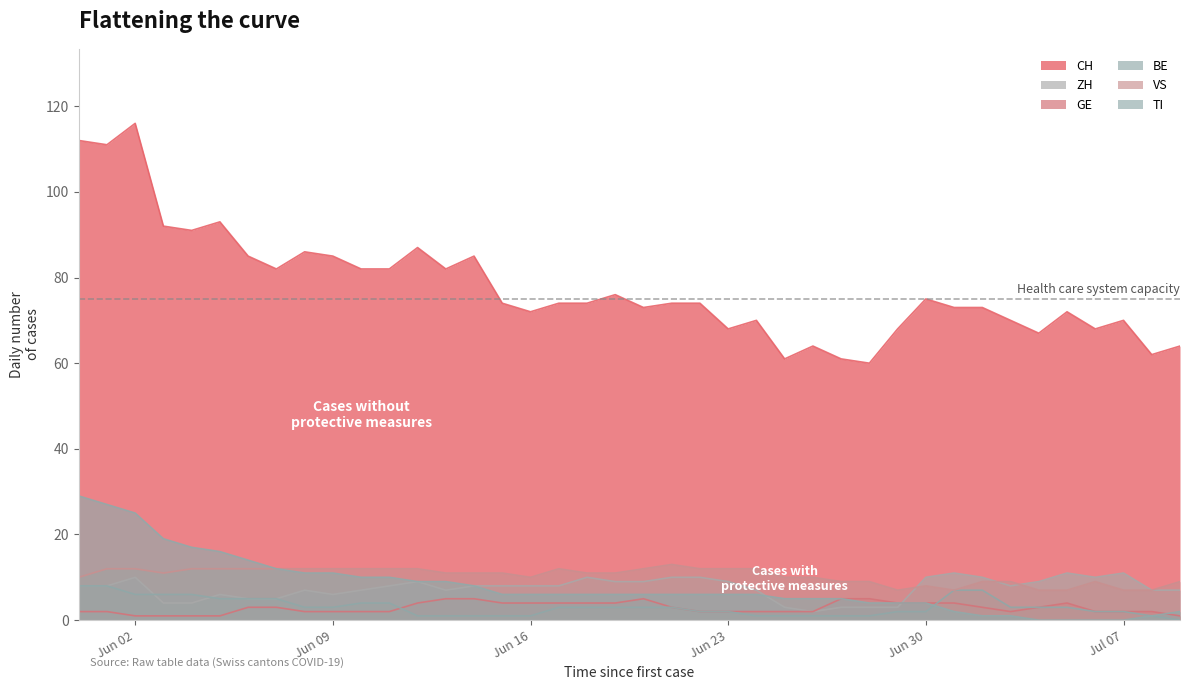

How many lines are shown in the chart?

6